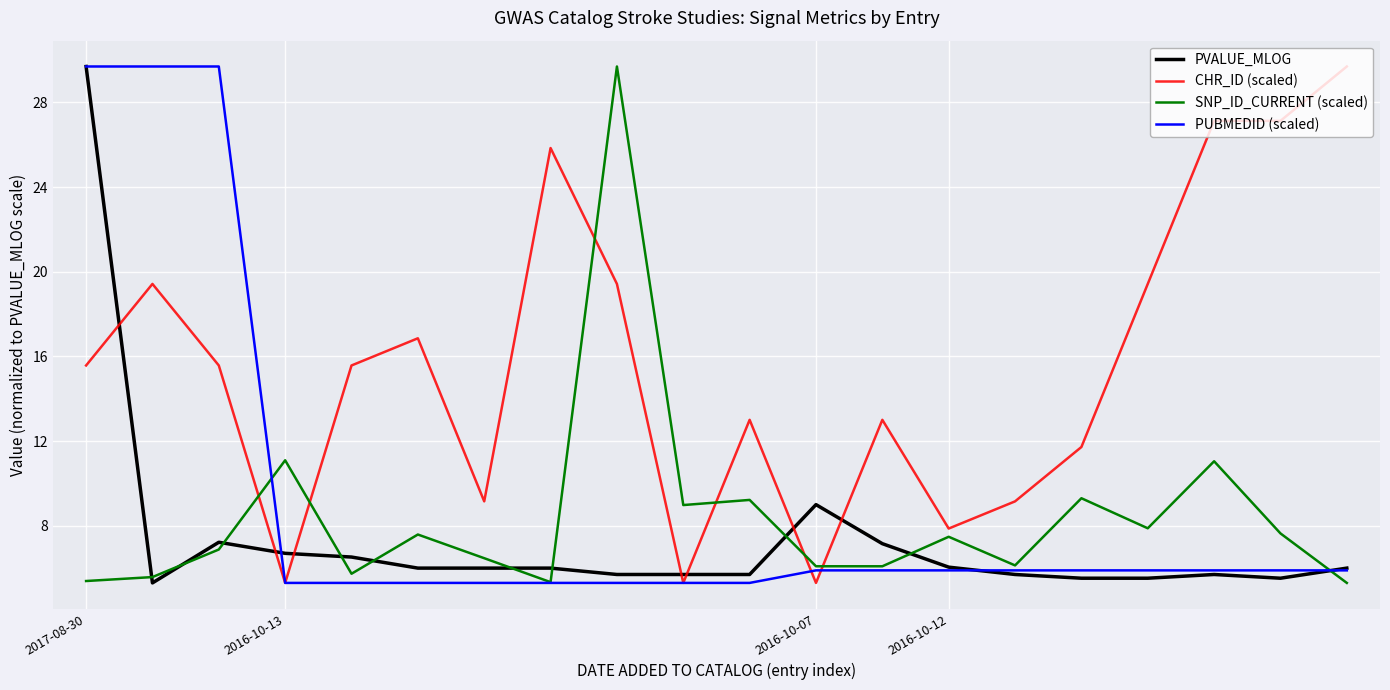

True or false: SNP_ID_CURRENT (scaled) and CHR_ID (scaled) cross at least once.

True